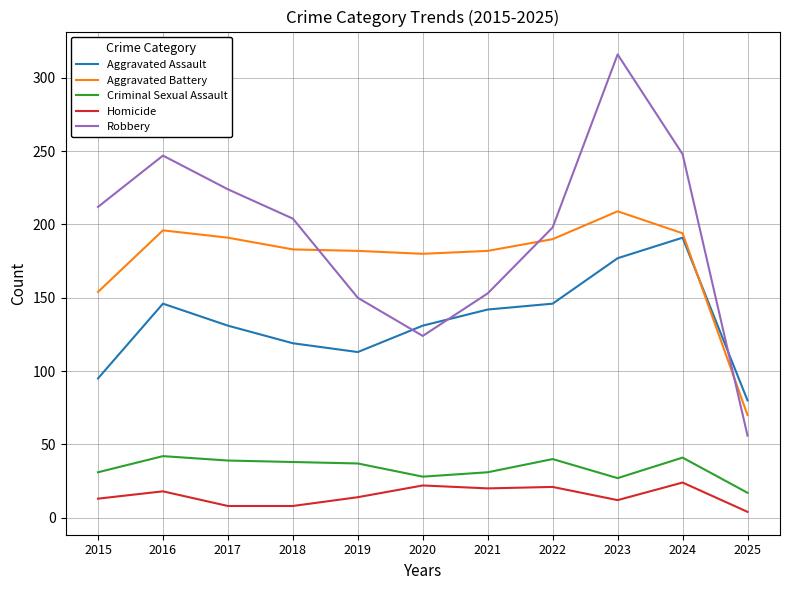

Which series changed the most between 2023 and 2025?

Robbery